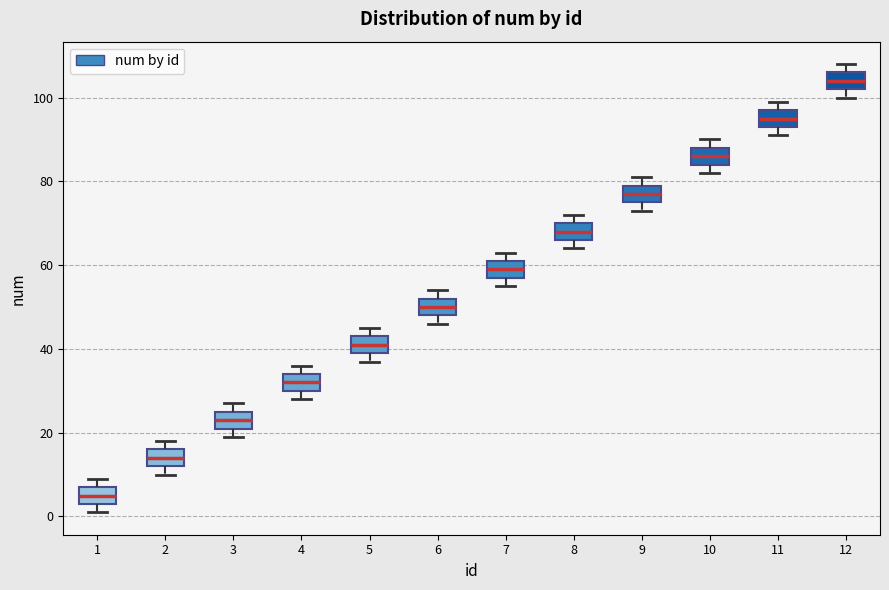

Reading left to right, read every box against the y-axis: the position of its median line, the range the box covers, and the ends of its whiskers. The values are not printed on the chart, so give them approximately, as read against the axis.

1: median 6, box 4 to 8, whiskers 2 to 10
2: median 14, box 12 to 16, whiskers 10 to 18
3: median 24, box 22 to 26, whiskers 20 to 28
4: median 32, box 30 to 34, whiskers 28 to 36
5: median 42, box 40 to 44, whiskers 38 to 46
6: median 50, box 48 to 52, whiskers 46 to 54
7: median 60, box 58 to 62, whiskers 56 to 64
8: median 68, box 66 to 70, whiskers 64 to 72
9: median 78, box 76 to 80, whiskers 74 to 82
10: median 86, box 84 to 88, whiskers 82 to 90
11: median 96, box 94 to 98, whiskers 92 to 100
12: median 104, box 102 to 106, whiskers 100 to 108